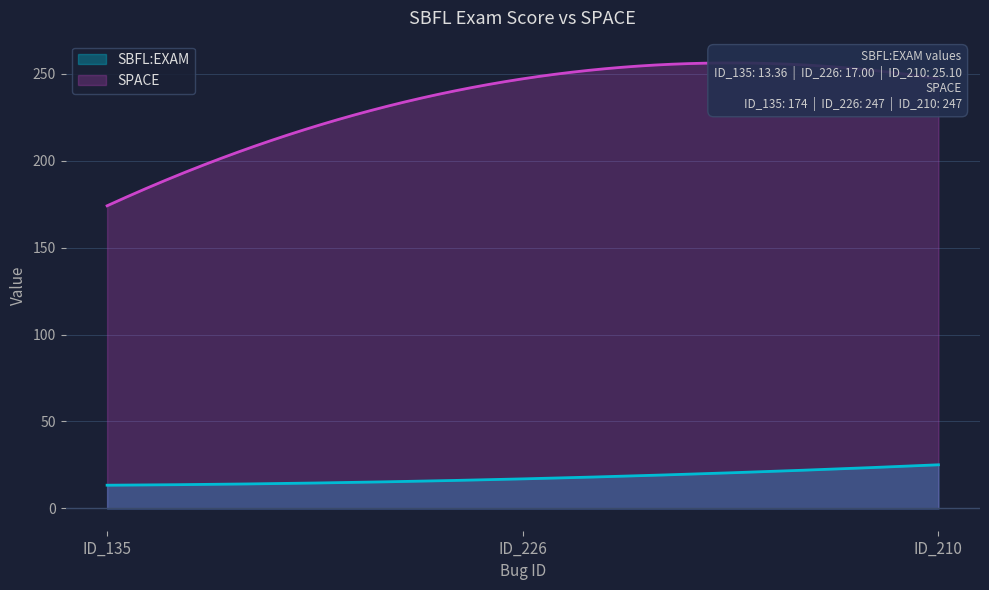

Which series has the largest range (max minus min)?

SPACE